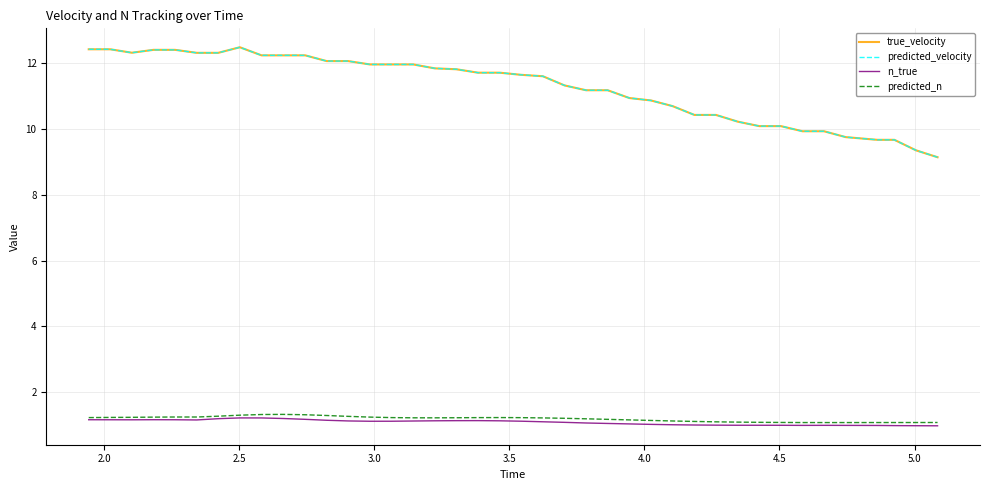

At how many categories does at least one series exceed 6?

40